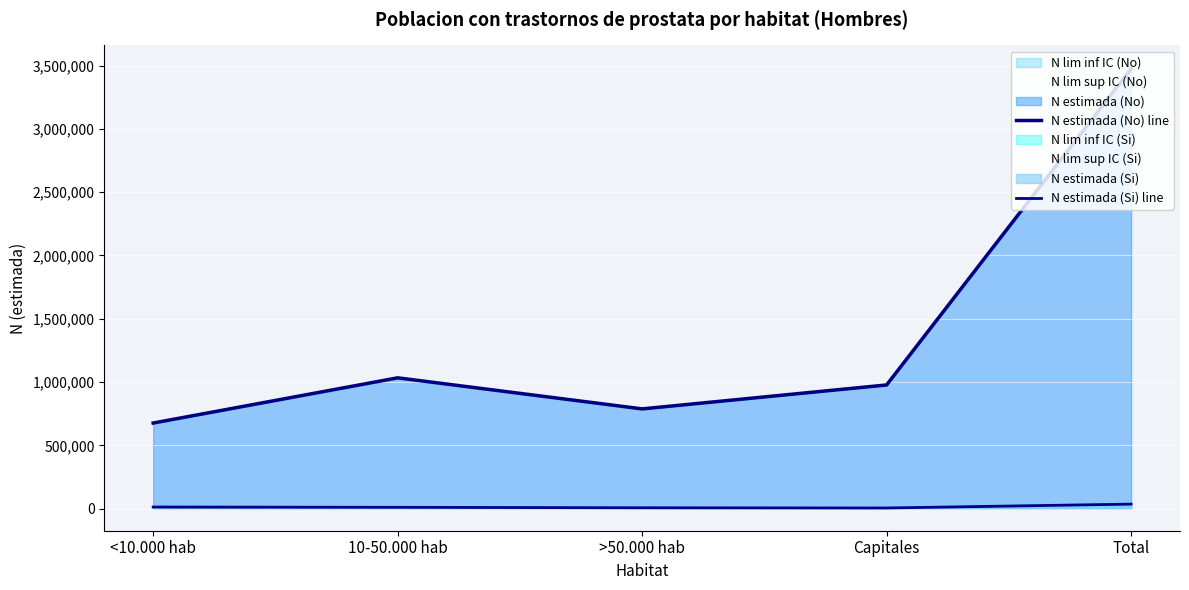

Which series has the largest total across all categories?

N estimada (No) line